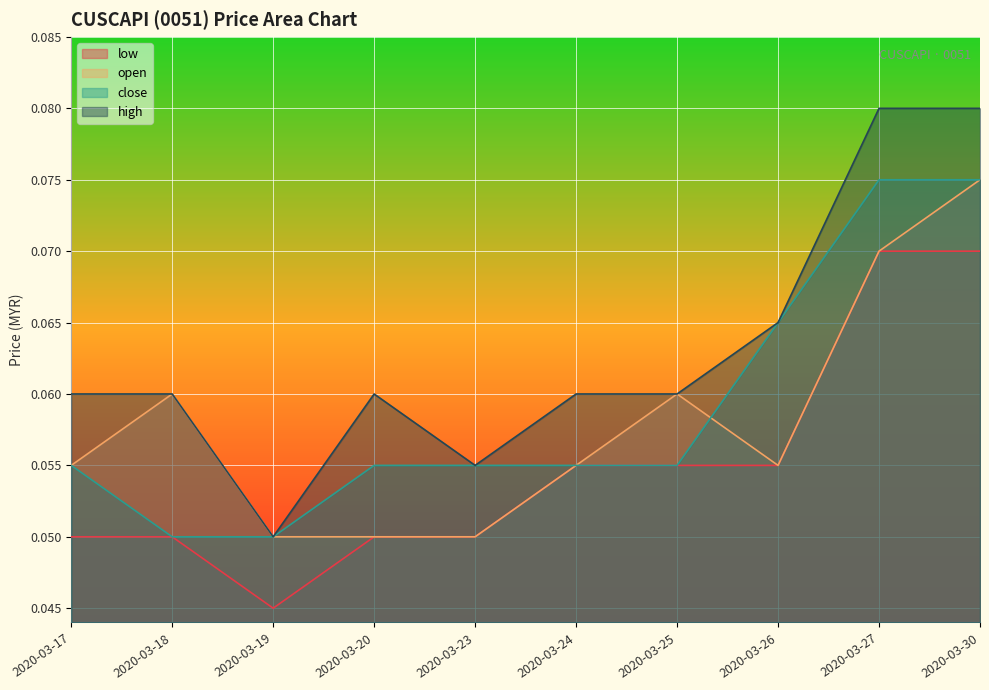

Which category has the lowest value in the low series?

2020-03-19